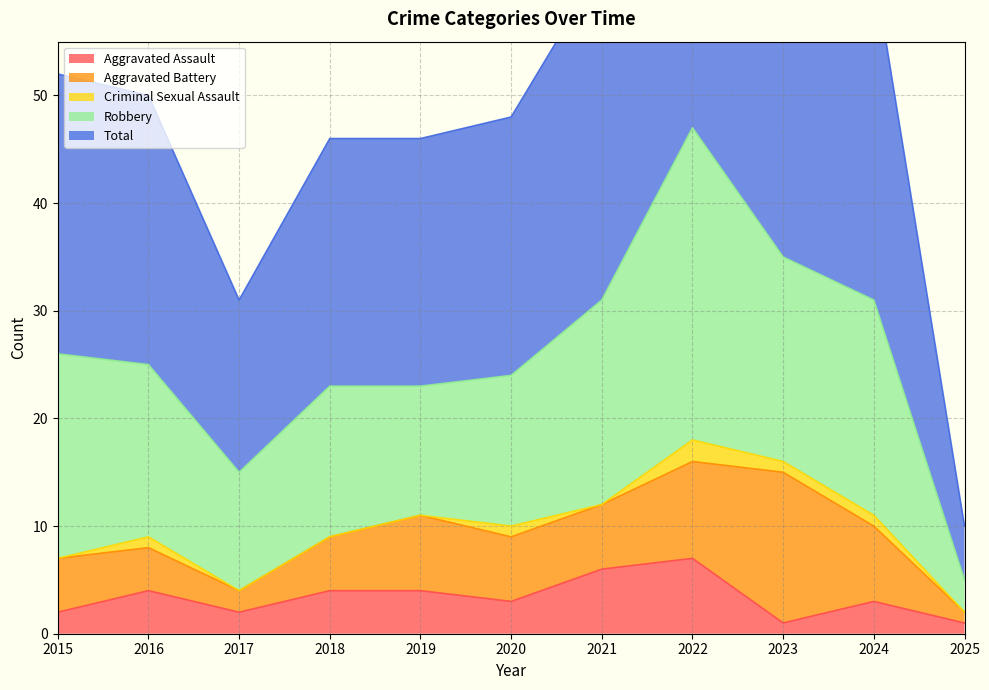

Where does the Robbery series first go above 16?

2015